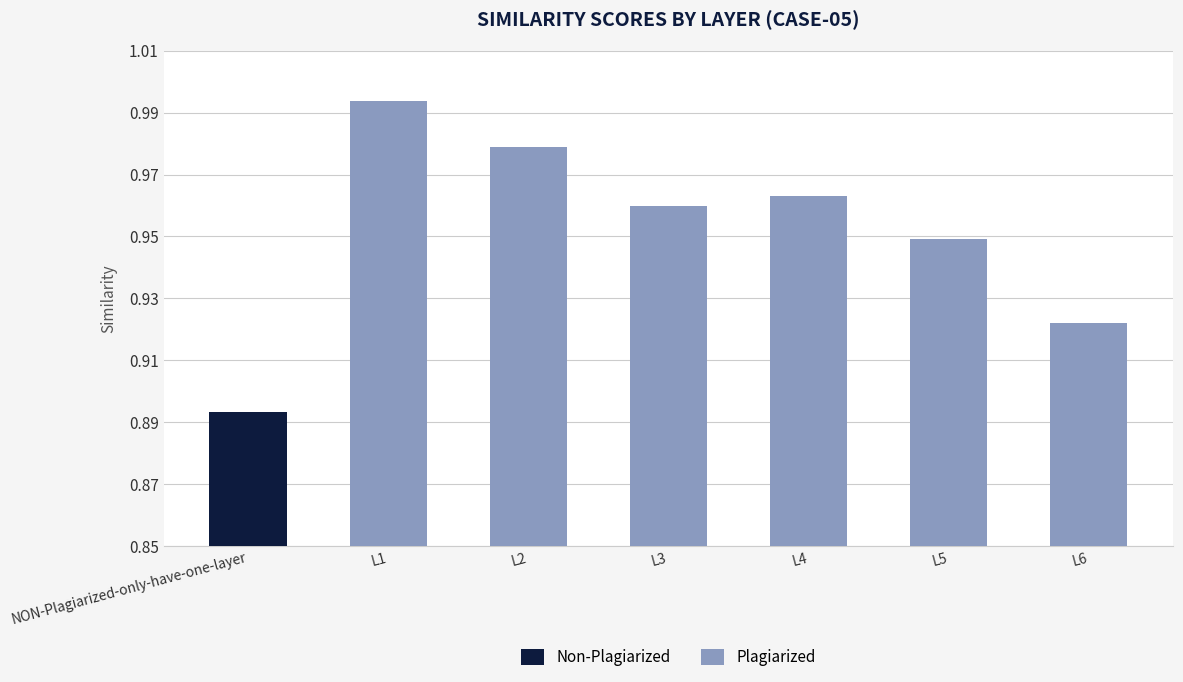

What is the average value?

1.0